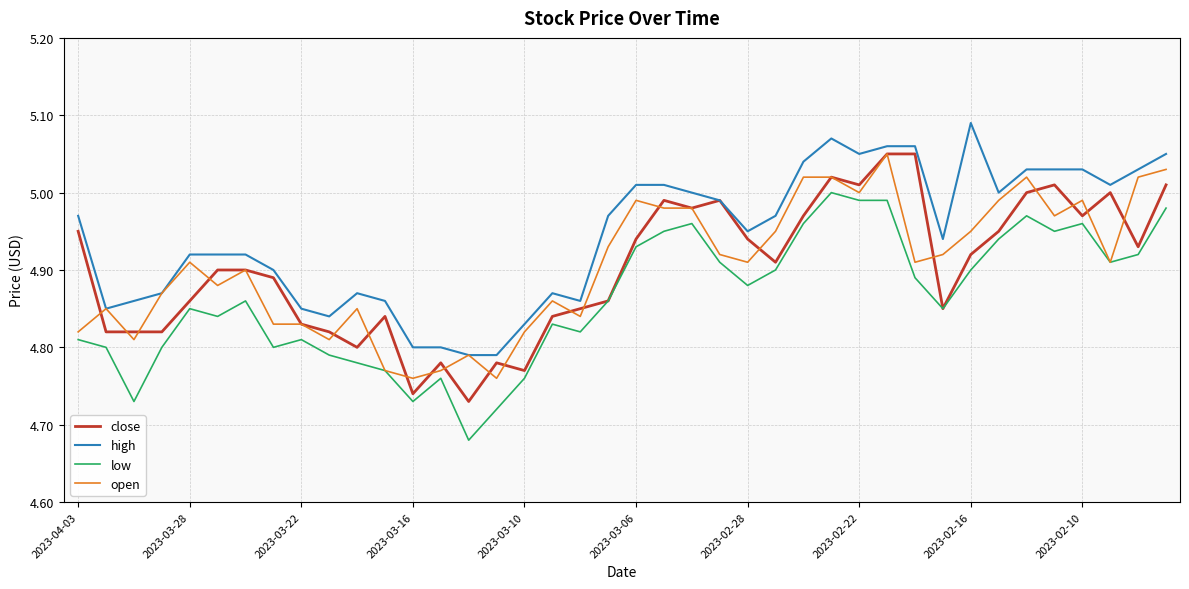

True or false: high and low intersect in this chart.

False